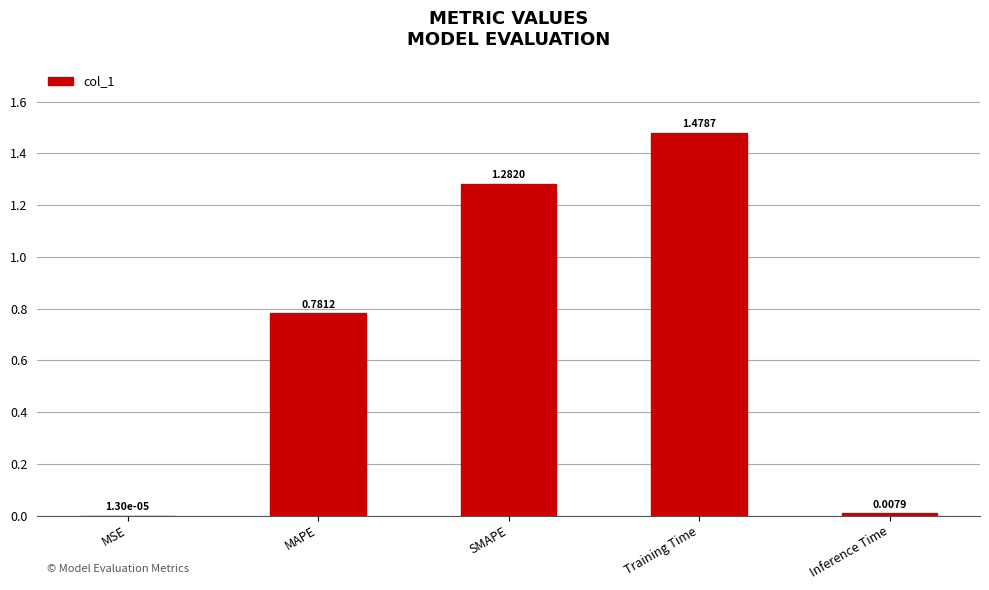

What is the ratio of the value at Training Time to the value at SMAPE?

1.2